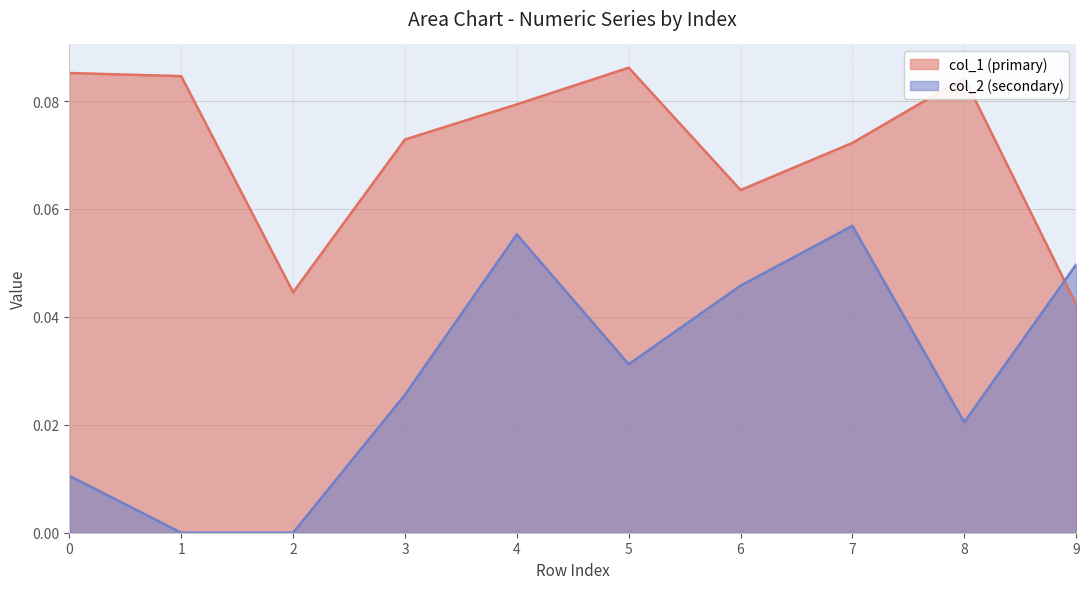

After their last crossing, which series has the higher values: col_1 (primary) or col_2 (secondary)?

col_2 (secondary)